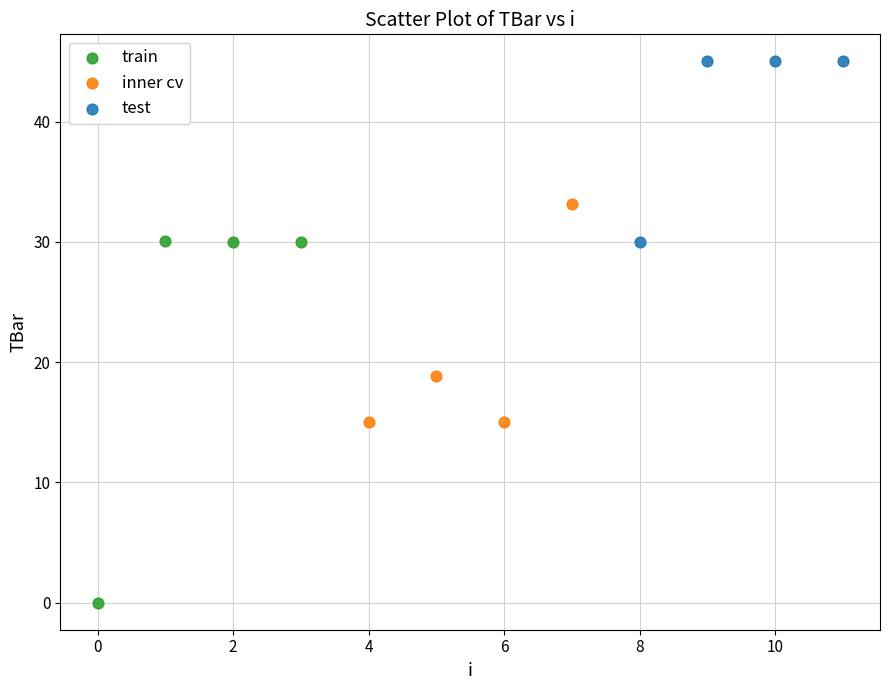

Which series reaches the maximum Y coordinate?

test